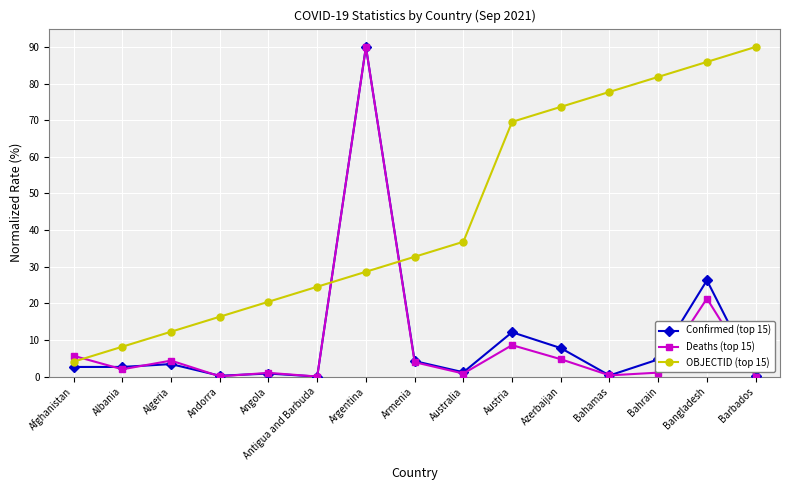

What is the total value across all series at Australia?

38.9